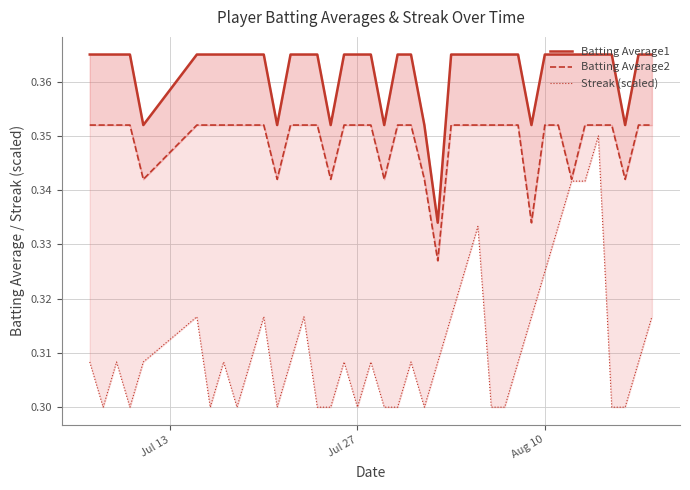

True or false: Batting Average1 has more than 2 points higher than both neighbors.

False